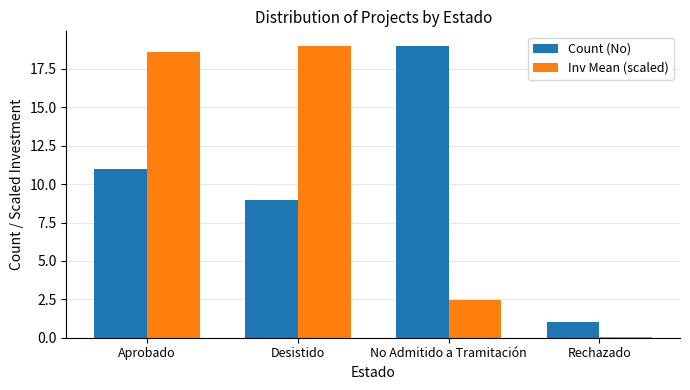

What is the label of the 1st bar from the left?

Aprobado